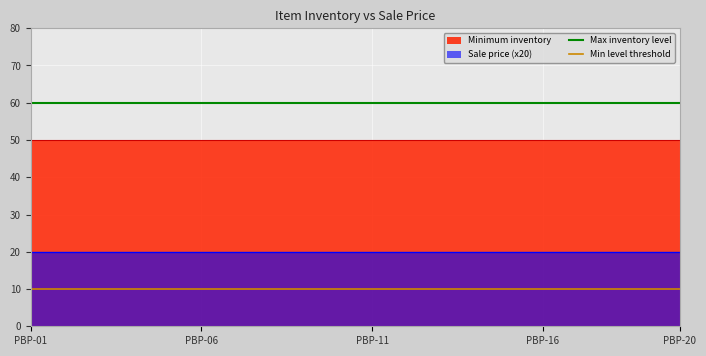

True or false: Max inventory level and Min level threshold intersect in this chart.

False